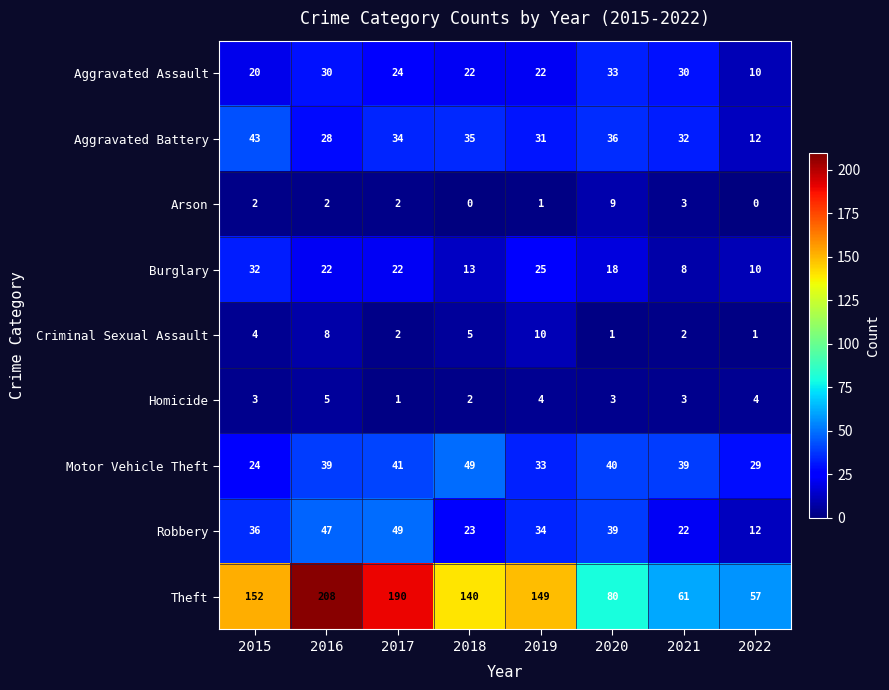

Which category has the lowest value in the Burglary series?

2021